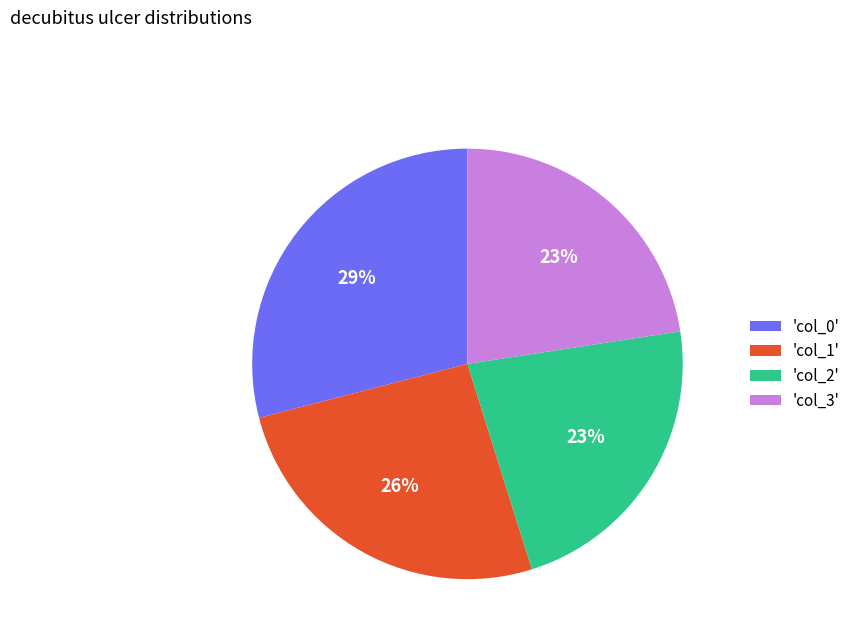

Does any single category account for the majority?

No